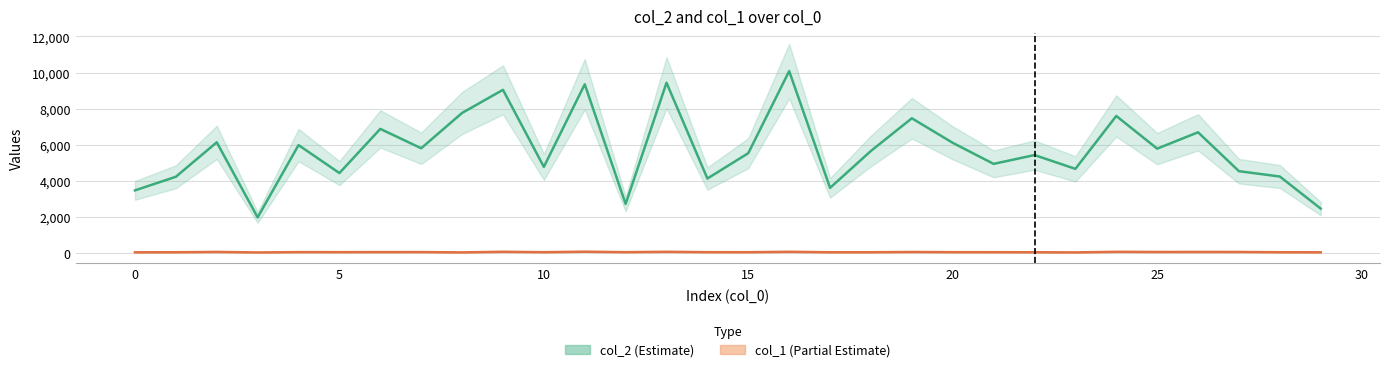

Rank the series at 15 from highest to lowest value.

col_2, col_1